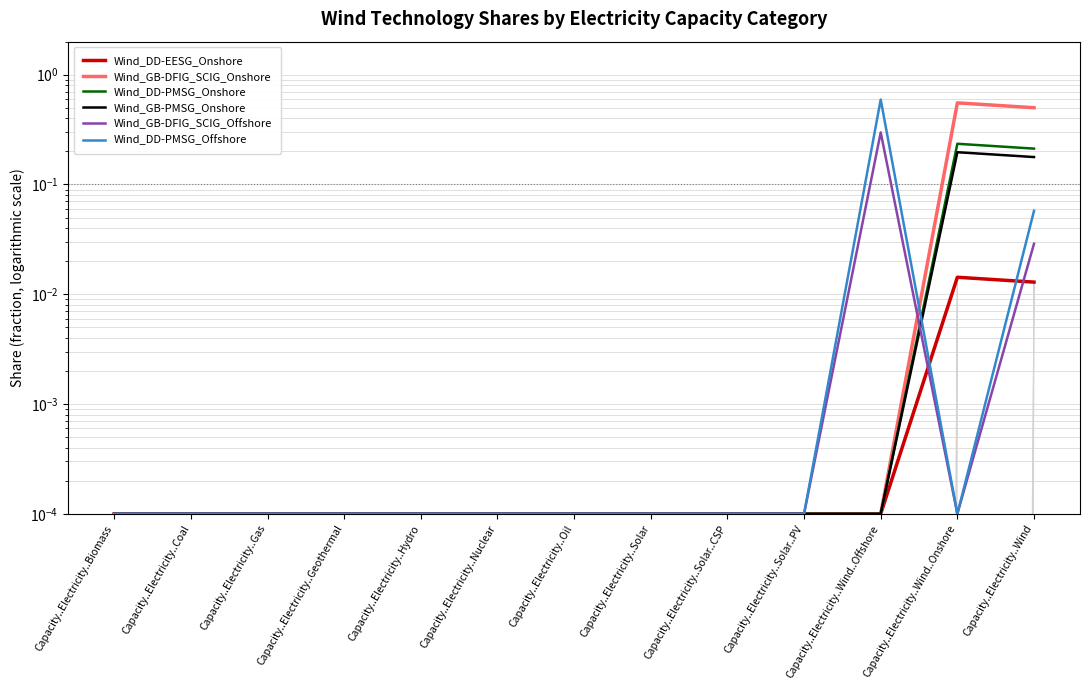

True or false: Wind_GB-DFIG_SCIG_Offshore has more than 1 interior local peaks.

False